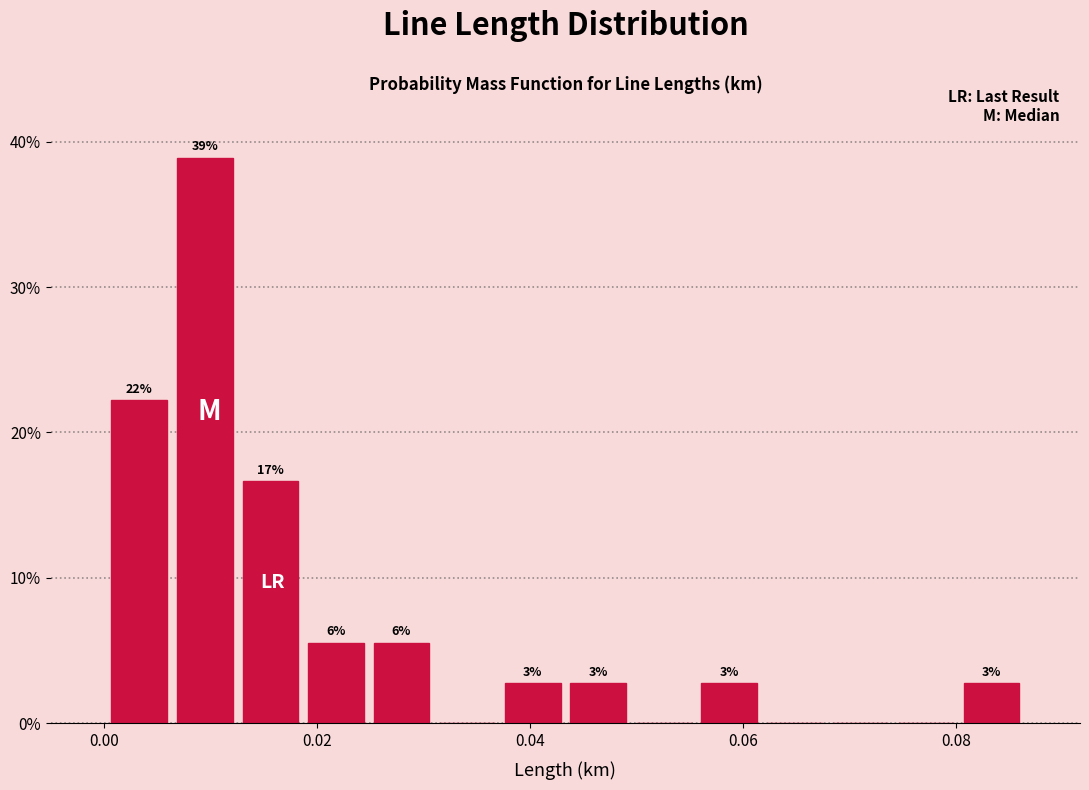

Read against the x-axis, roughly where is the centre of the tallest bar?

0.010